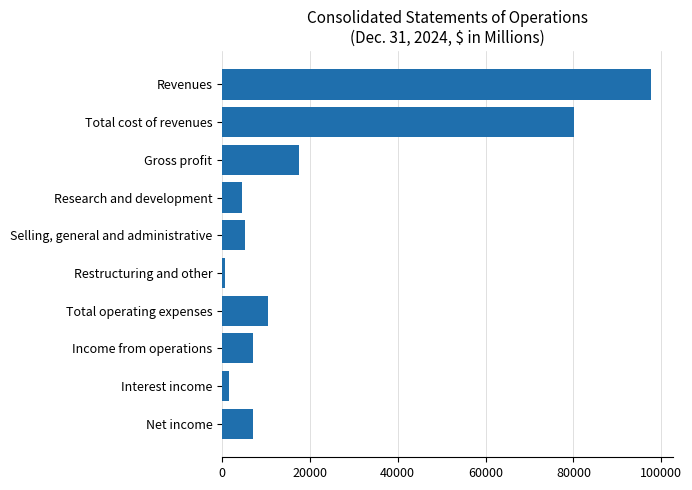

What is the label of the 5th bar from the top?

Selling, general and administrative